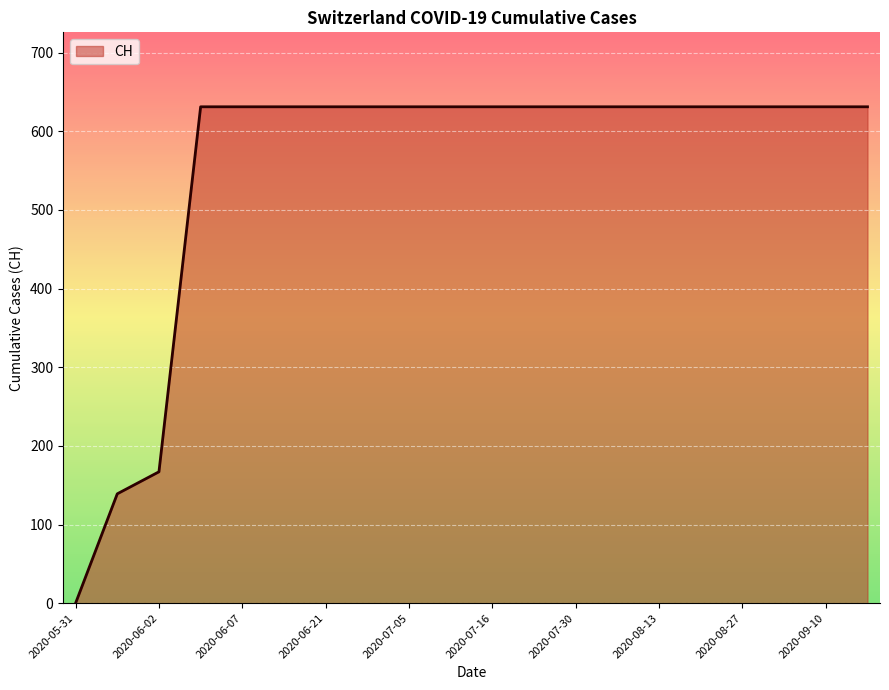

What is the difference between the maximum and second lowest values?

492